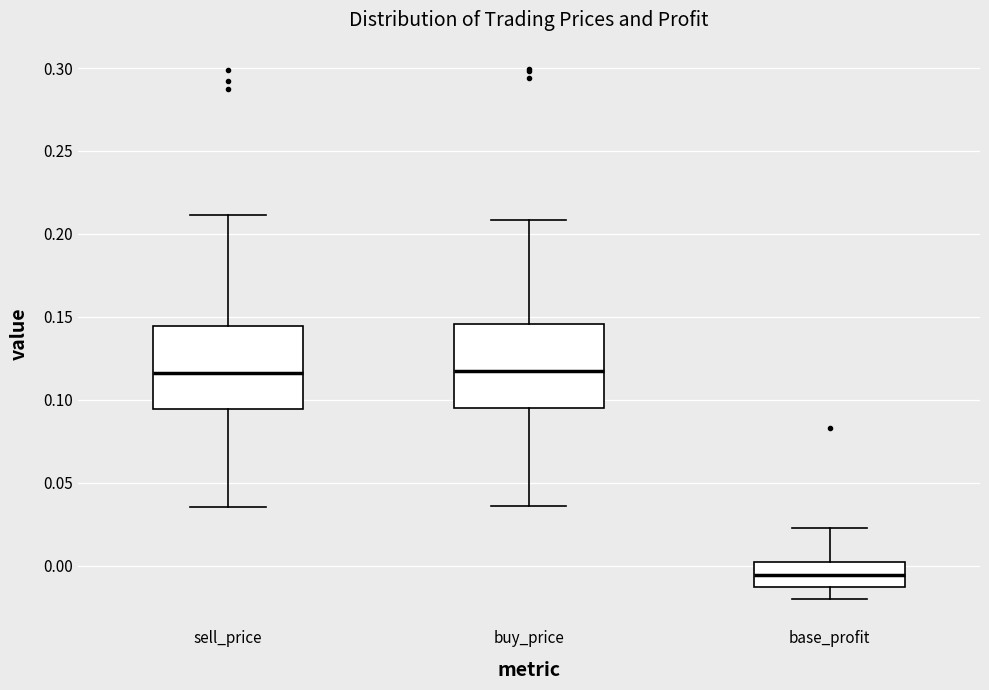

Reading left to right, read every box against the y-axis: the position of its median line, the range the box covers, and the ends of its whiskers. The values are not printed on the chart, so give them approximately, as read against the axis.

sell_price: median 0.115, box 0.095 to 0.145, whiskers 0.035 to 0.210
buy_price: median 0.115, box 0.095 to 0.145, whiskers 0.035 to 0.210
base_profit: median -0.005, box -0.015 to 0.000, whiskers -0.020 to 0.025